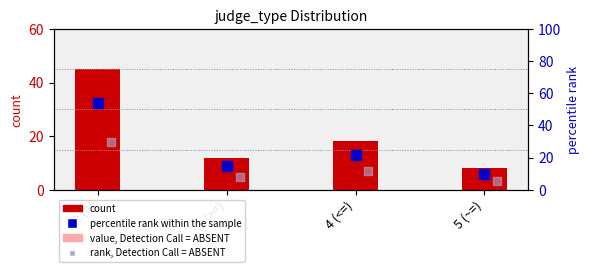

Which series contains the lowest Y value?

value, Detection Call = ABSENT